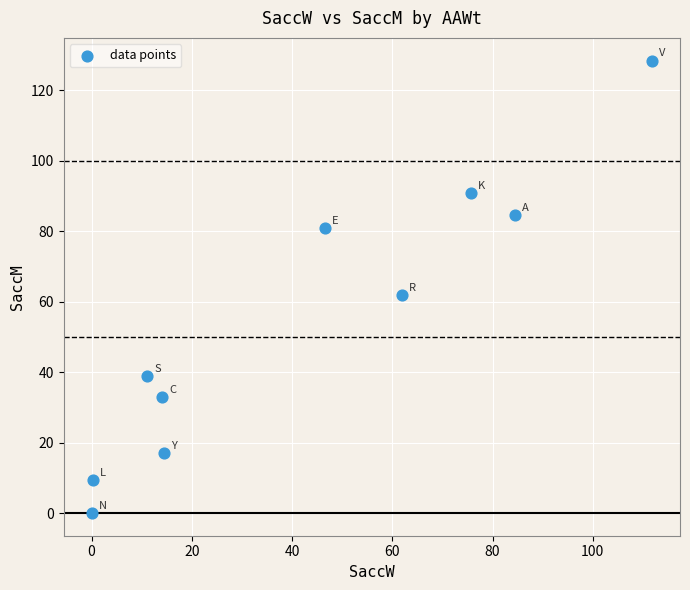

What Y value in the scatter plot is closest to 64?

61.8